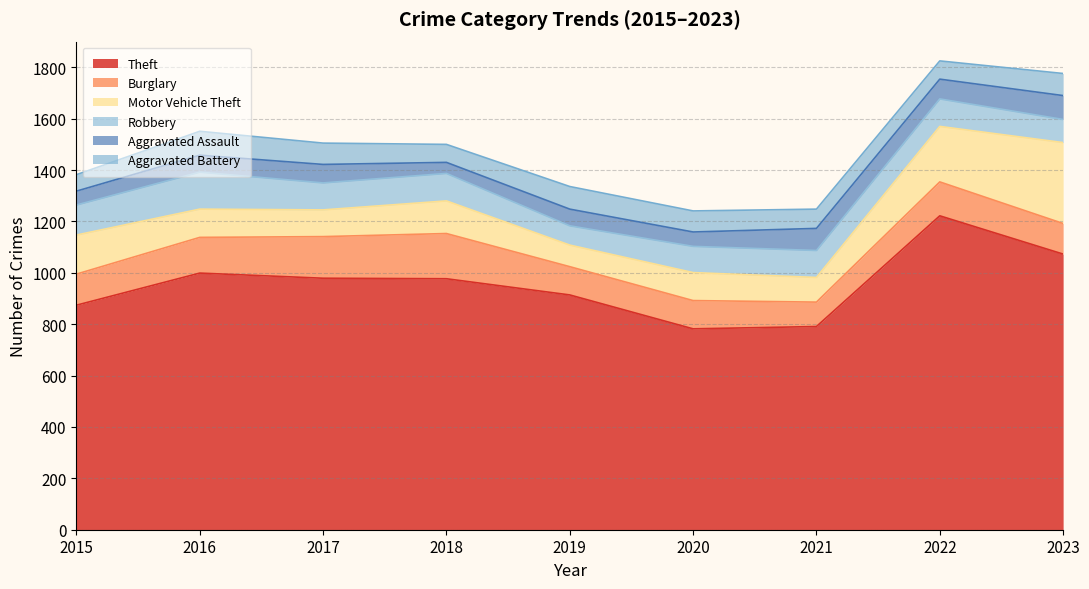

At which category does Aggravated Assault reach its first local peak?

2017